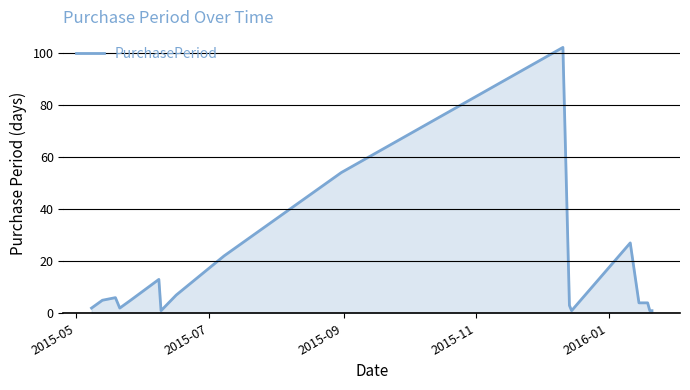

What is the average value?

14